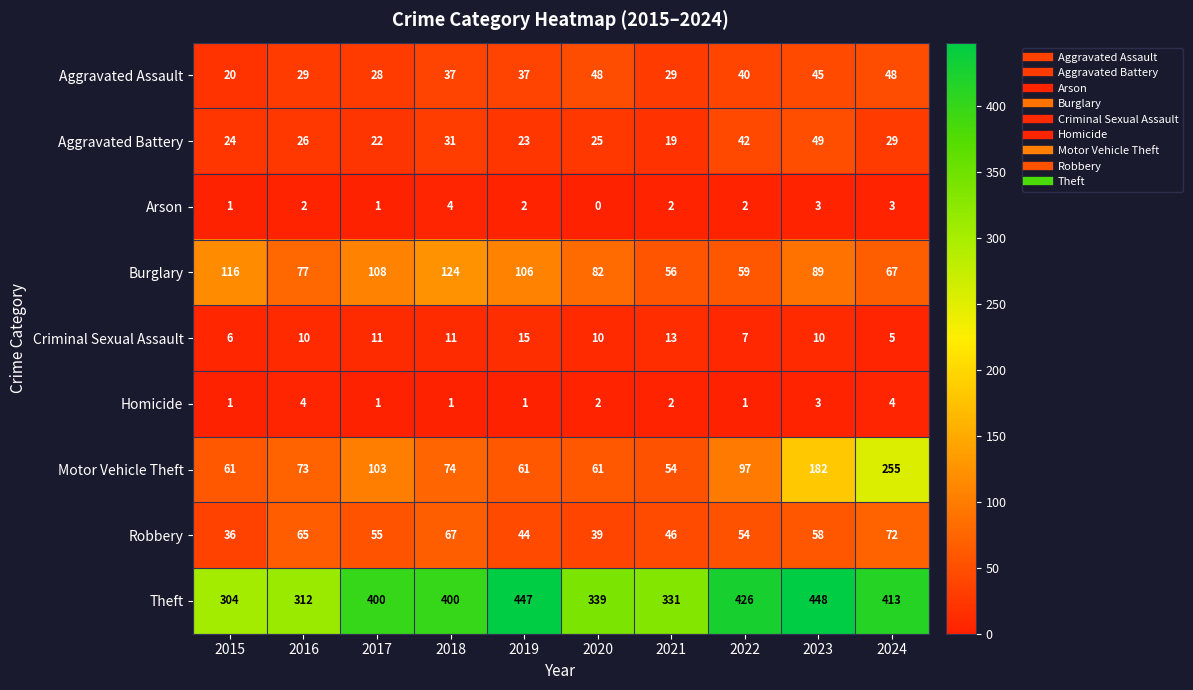

True or false: Aggravated Battery has a value of 17 at 2023.

False